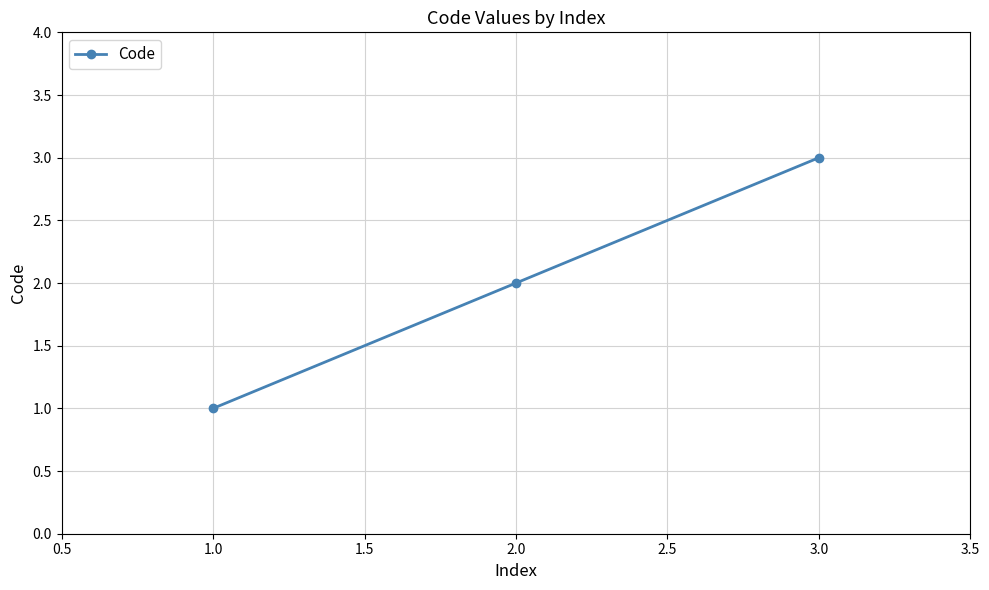

Is it true that the value at 3.0 is 5?

False